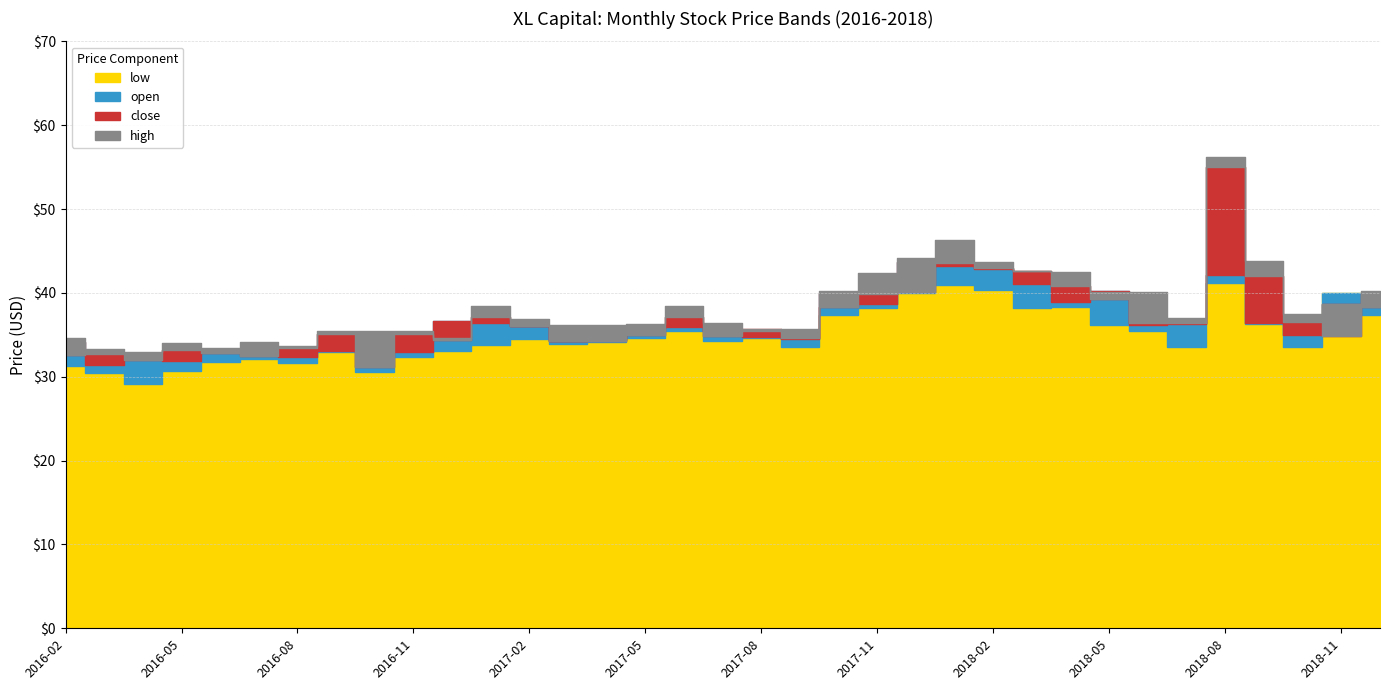

What is the total value across all series at 2016-08?

131.2